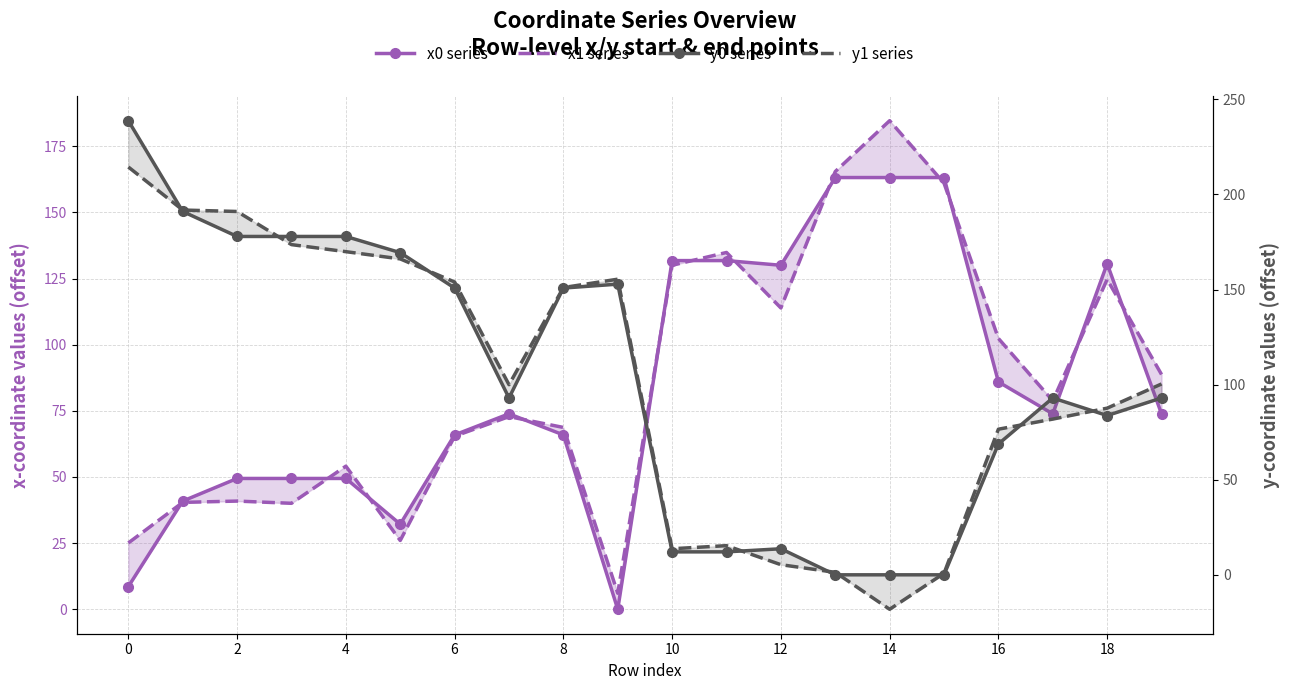

How many data points in y0 series are less than 92?

8